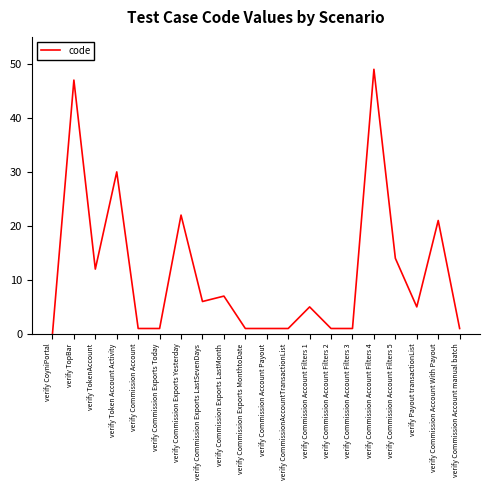

Between verify Commission Account Payout and verify Commission Exports Yesterday, which is larger?

verify Commission Exports Yesterday